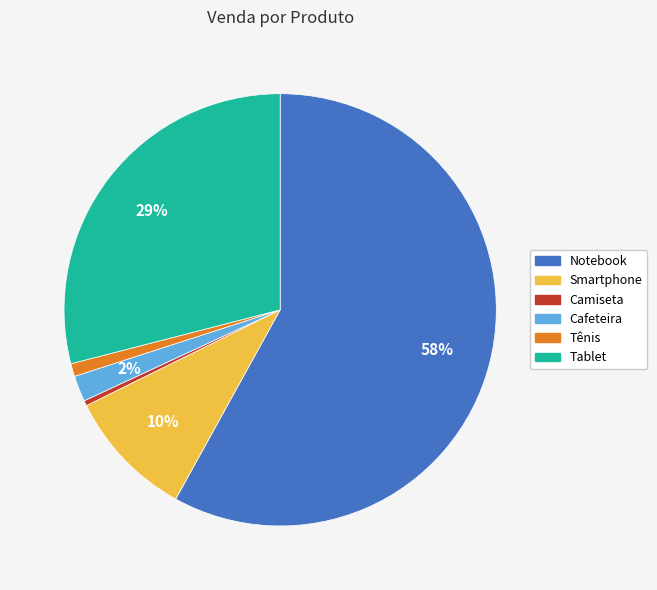

How many segments does this pie chart have?

6